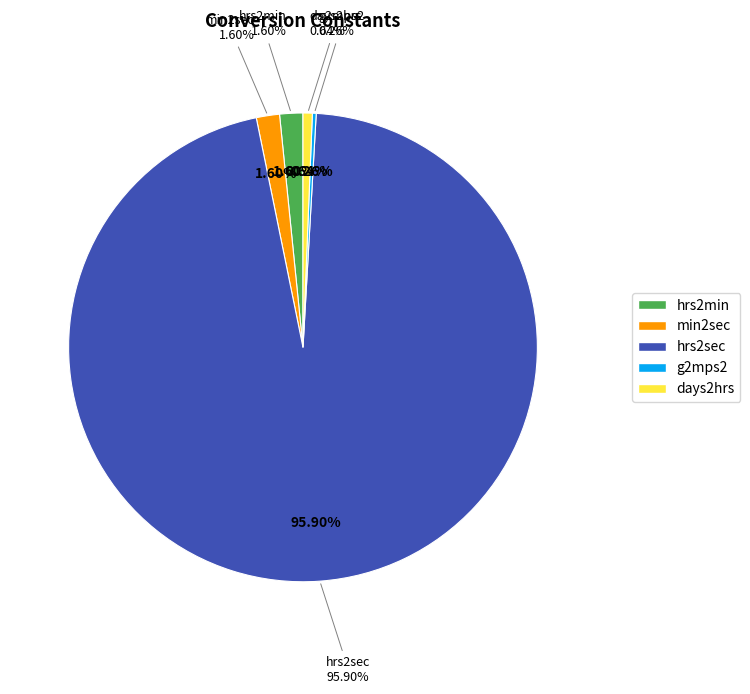

Which has a higher value, hrs2min or g2mps2?

hrs2min